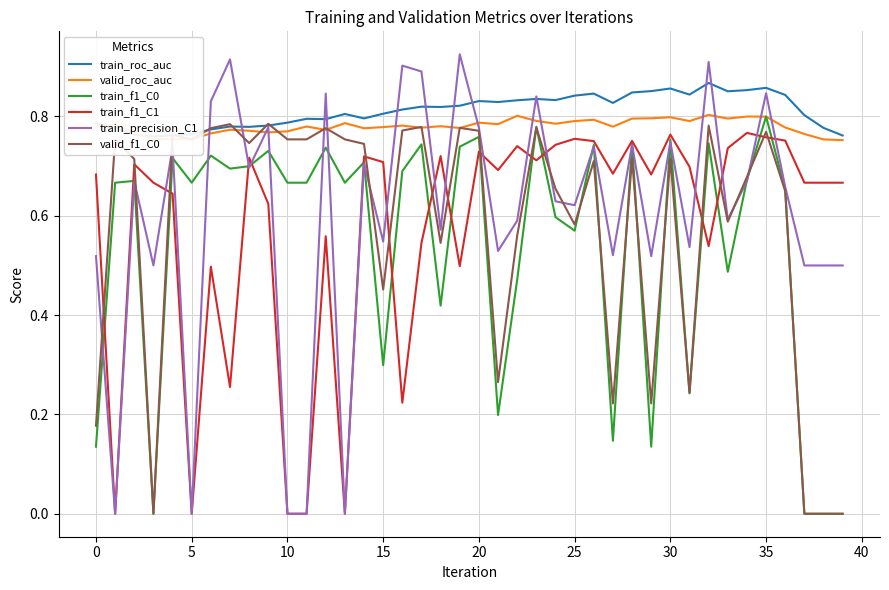

The value of train_f1_C0 at 15 is 0.3. True or false?

True